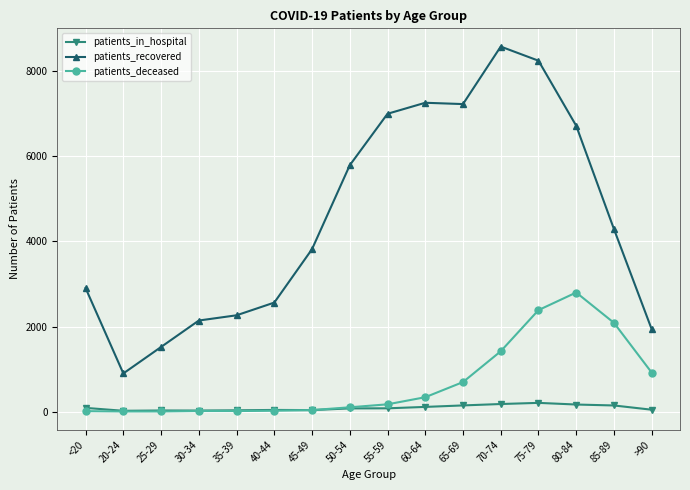

Where is patients_deceased nearest to the value 1401?

70-74